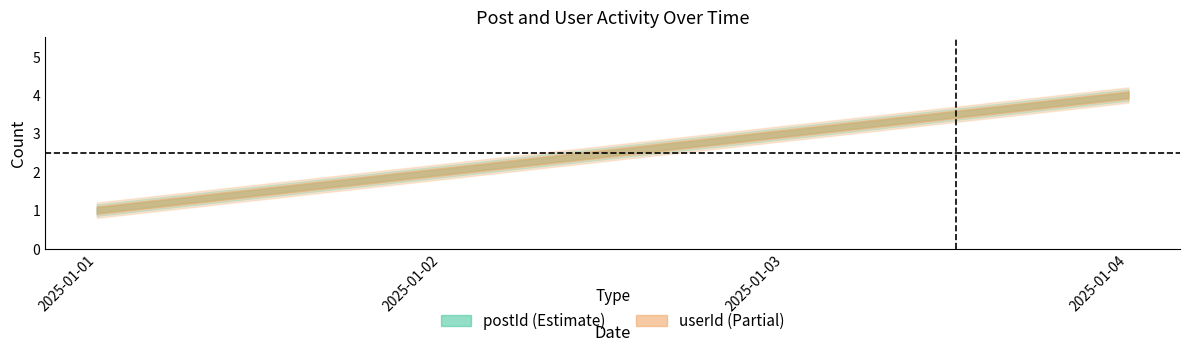

List the series in order of their peak value, highest first.

postId, userId